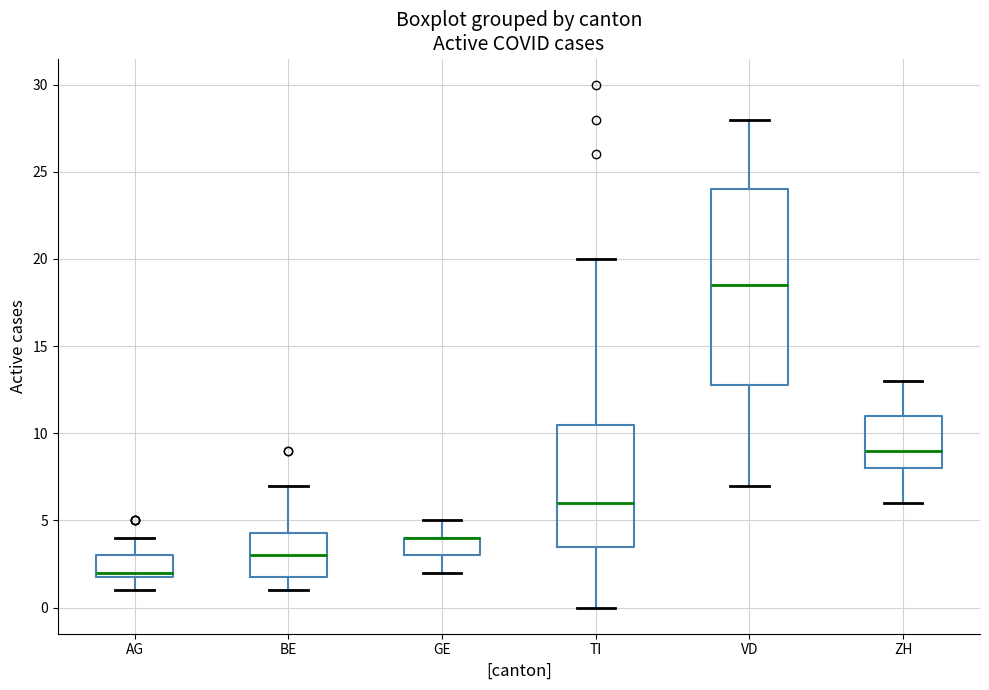

Reading left to right, read every box against the y-axis: the position of its median line, the range the box covers, and the ends of its whiskers. The values are not printed on the chart, so give them approximately, as read against the axis.

AG: median 2.0 (just above the box's lower edge), box 2.0 to 3.0, whiskers 1.0 to 4.0
BE: median 3.0, box 2.0 to 4.5, whiskers 1.0 to 7.0
GE: median 4.0 (drawn on the box's upper edge), box 3.0 to 4.0, whiskers 2.0 to 5.0
TI: median 6.0, box 3.5 to 10.5, whiskers 0.0 to 20.0
VD: median 18.5, box 13.0 to 24.0, whiskers 7.0 to 28.0
ZH: median 9.0, box 8.0 to 11.0, whiskers 6.0 to 13.0